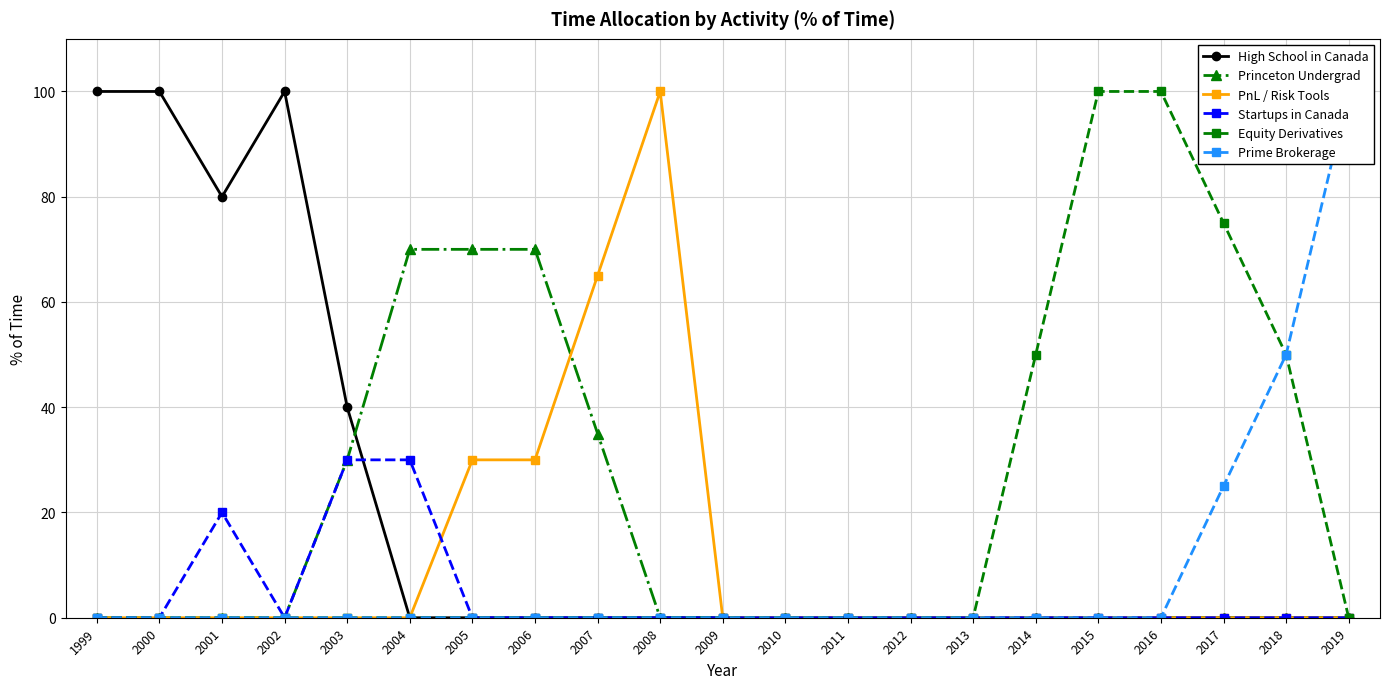

How many data points in Prime Brokerage are above 0?

3